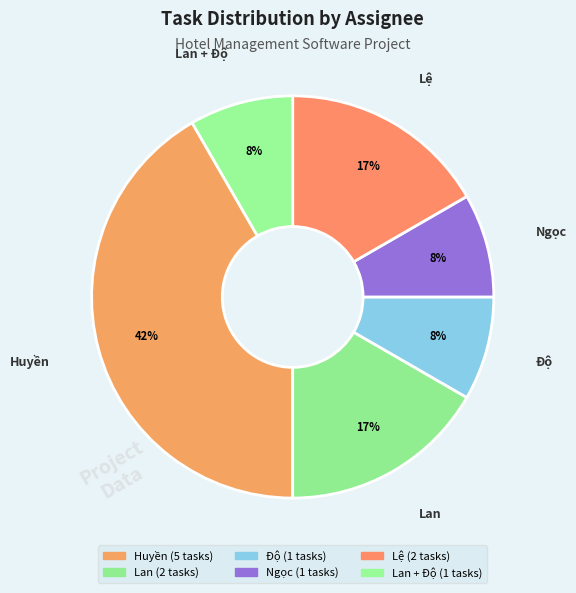

Count the number of slices in the pie.

6